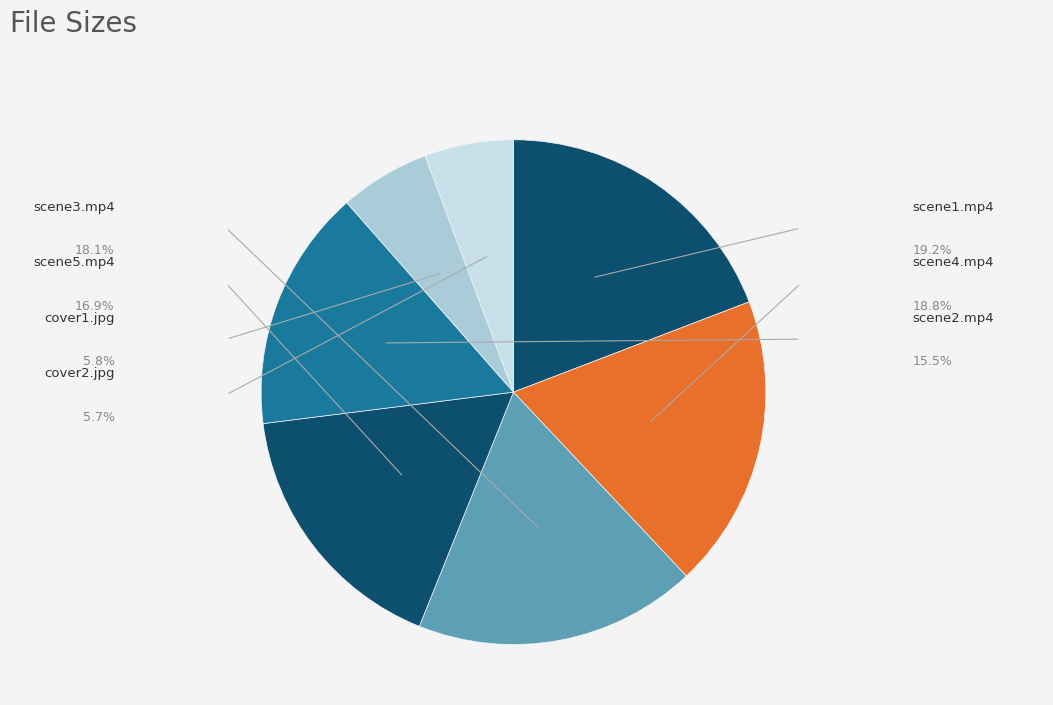

Which slice is the largest?

scene1.mp4